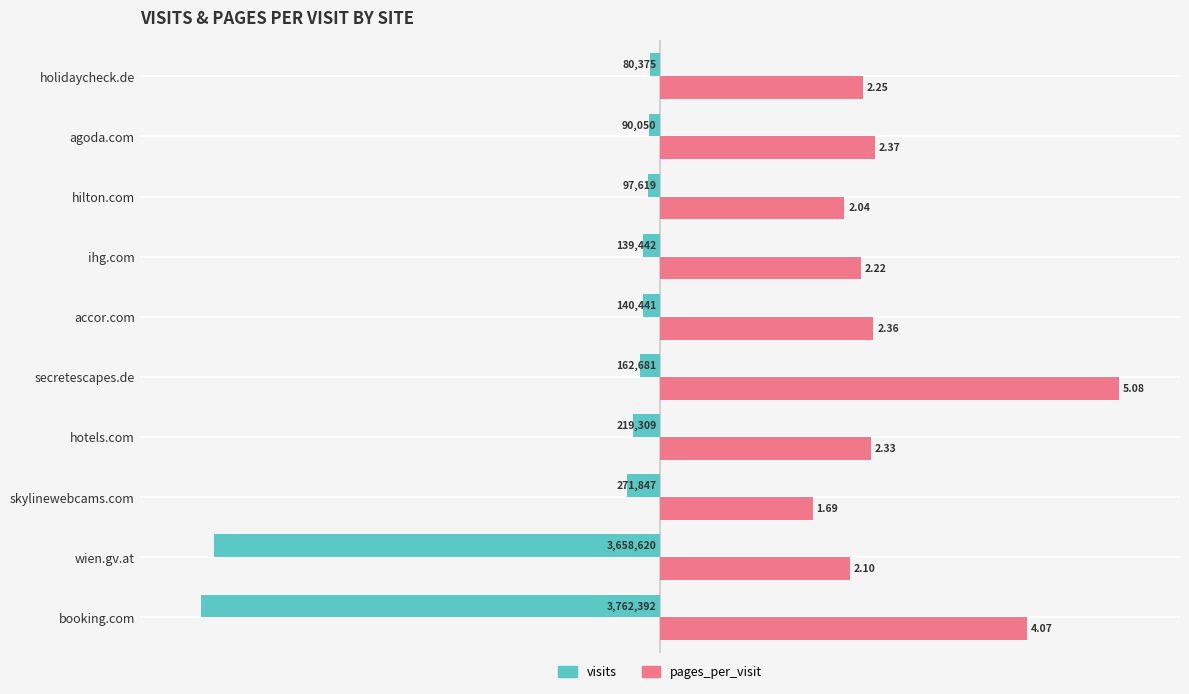

What are all the series names shown in the legend?

visits, pages_per_visit